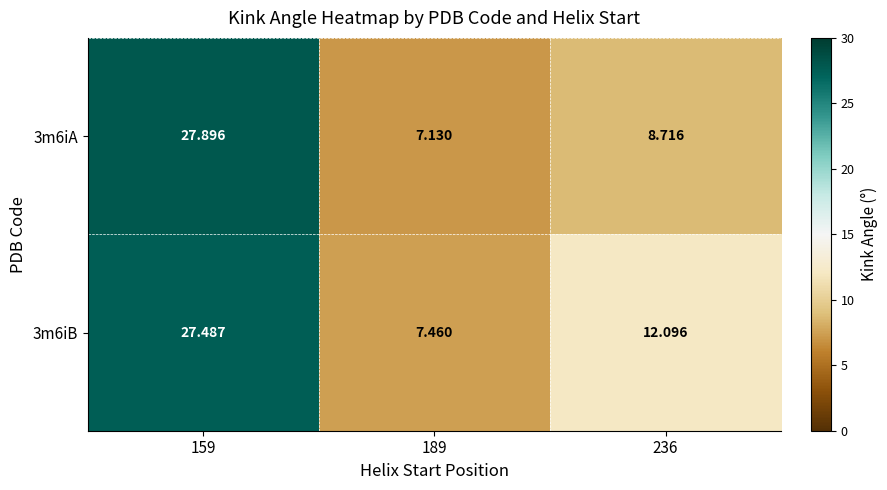

Is the value of 3m6iA at 159 greater than the value of 3m6iB at 189?

Yes